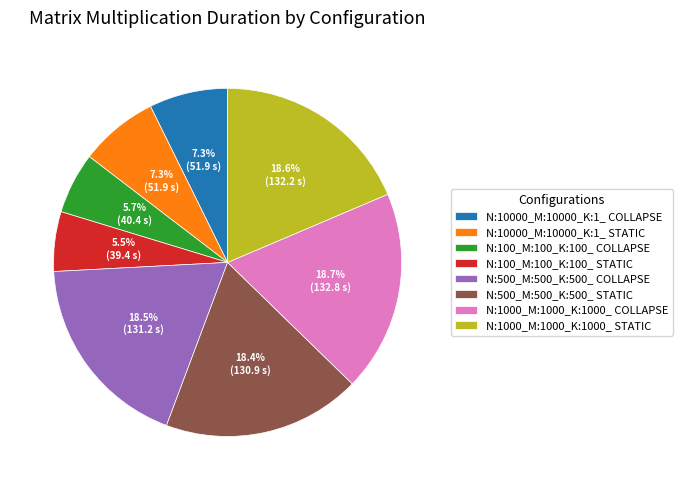

How much of the chart is everything except N:10000_M:10000_K:1_ STATIC?

92.7%